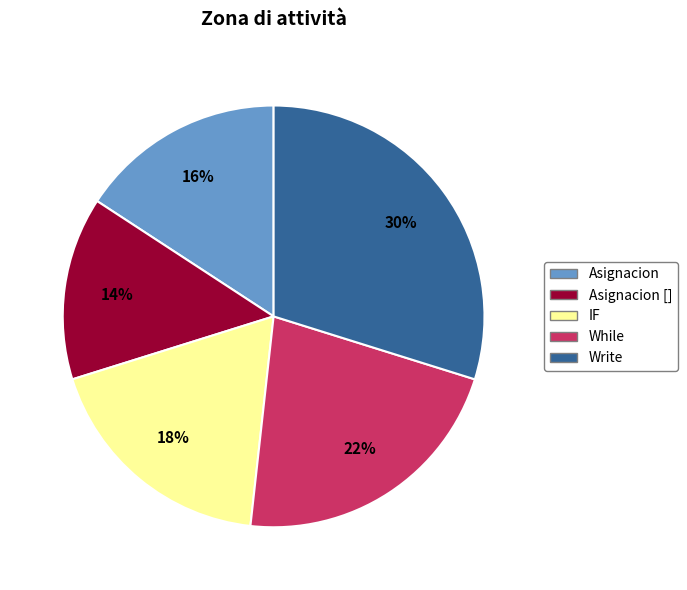

What is the ratio of the value at While to the value at Asignacion []?

1.6